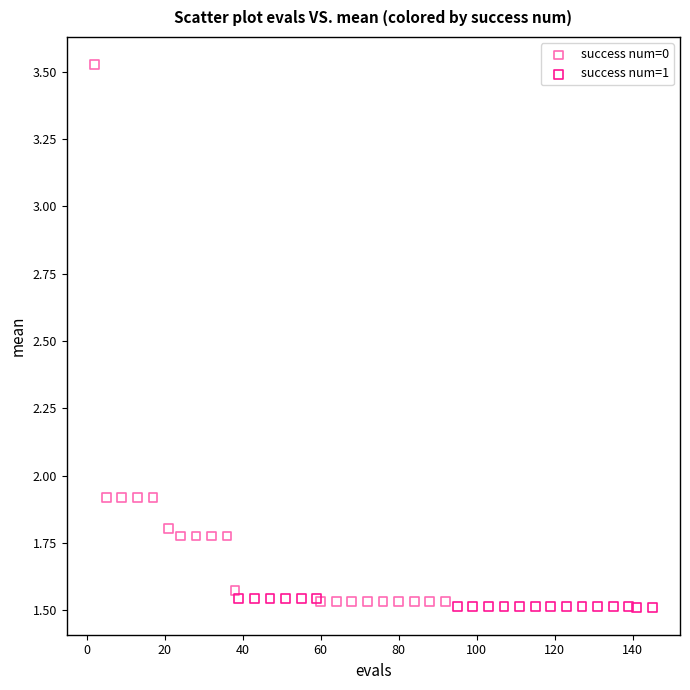

Which series has the widest spread of Y values?

success num=0